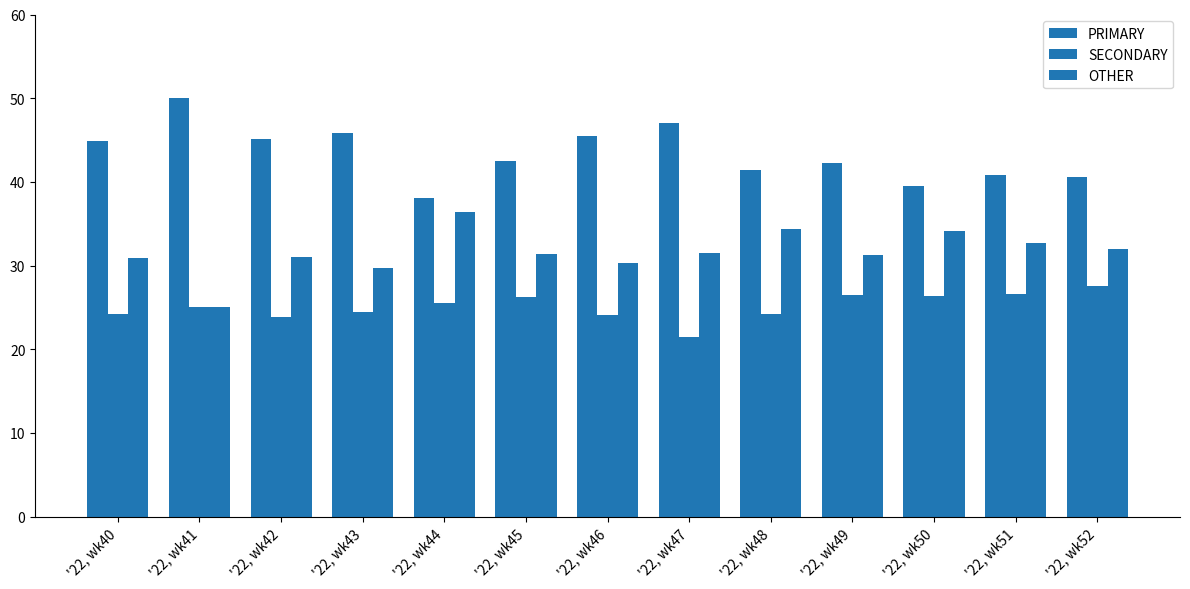

Count the number of data series in this chart.

3